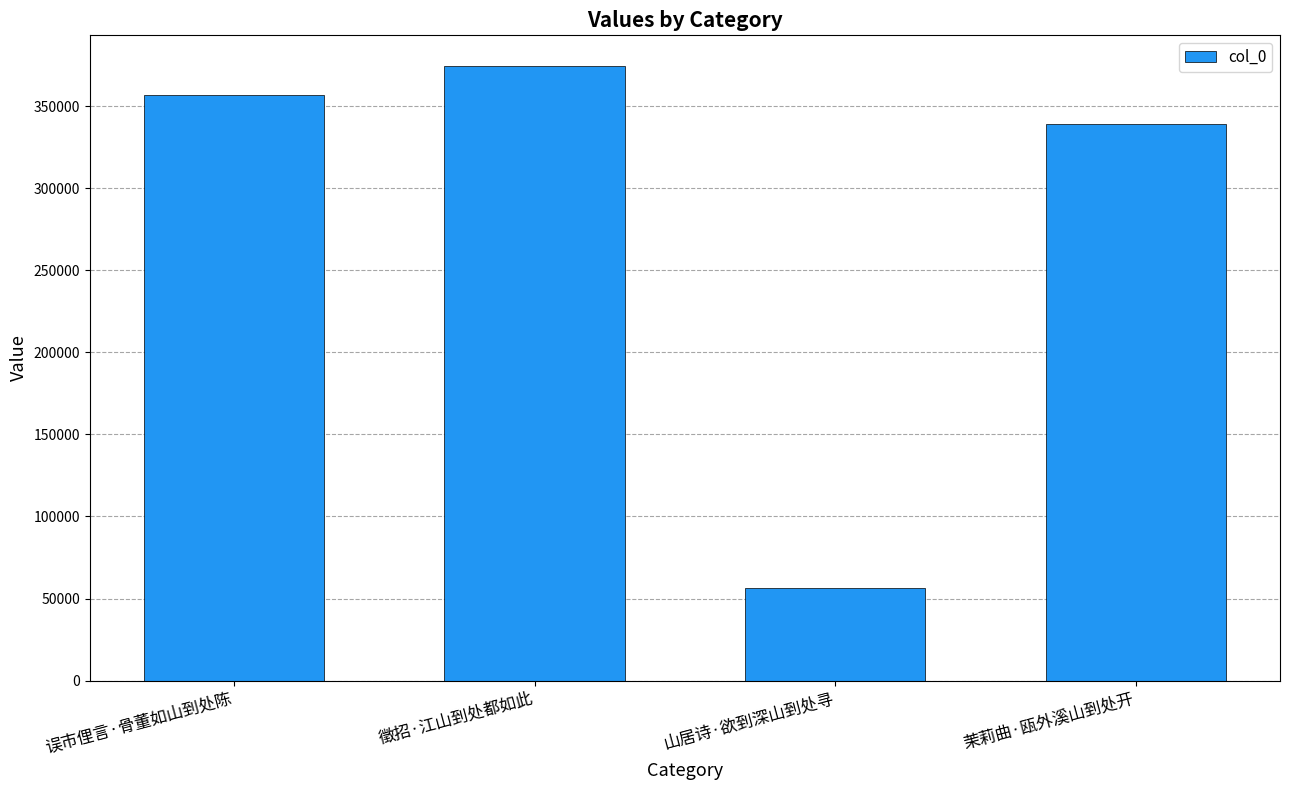

What is the minimum value shown in the chart?

56599